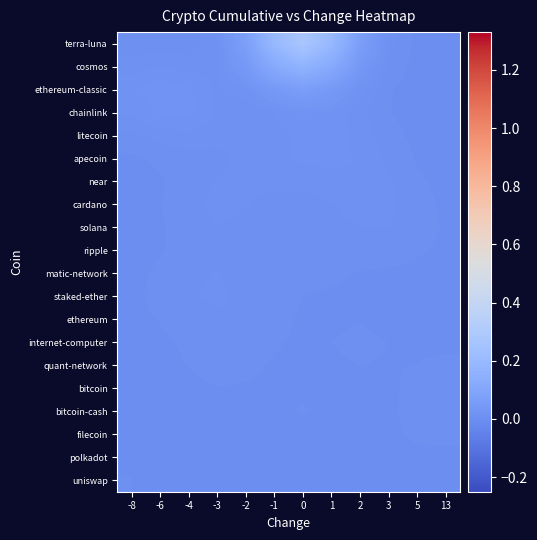

Which has a higher value, 13 or -6?

-6